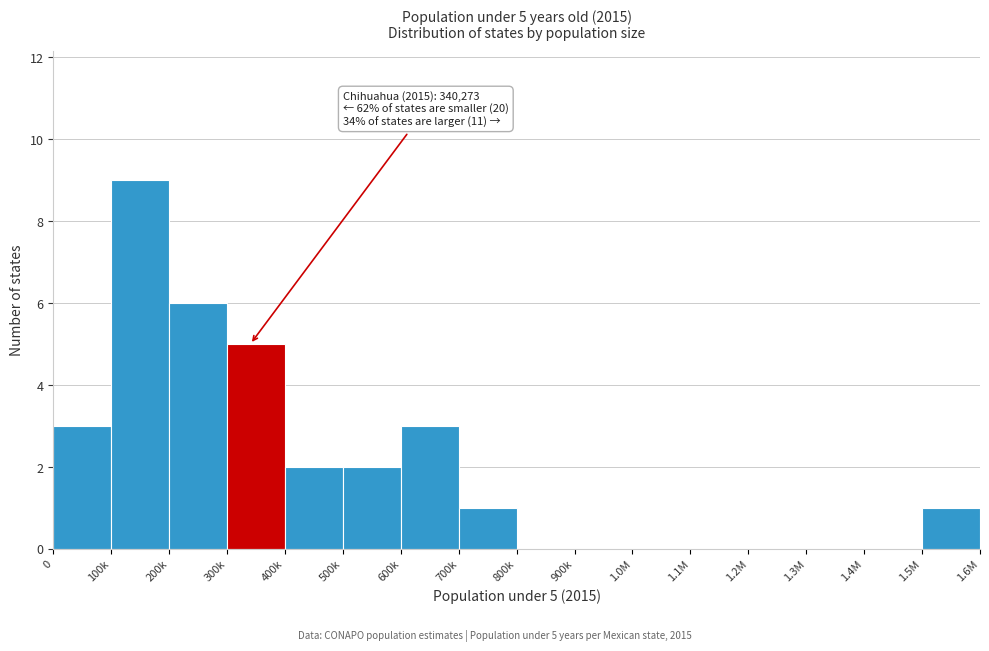

Reading left to right, list all the values displayed in this chart.

0=3	100k=9	200k=6	300k=5	400k=2	500k=2	600k=3	700k=1	800k=0	900k=0	1.0M=0	1.1M=0	1.2M=0	1.3M=0	1.4M=0	1.5M=1